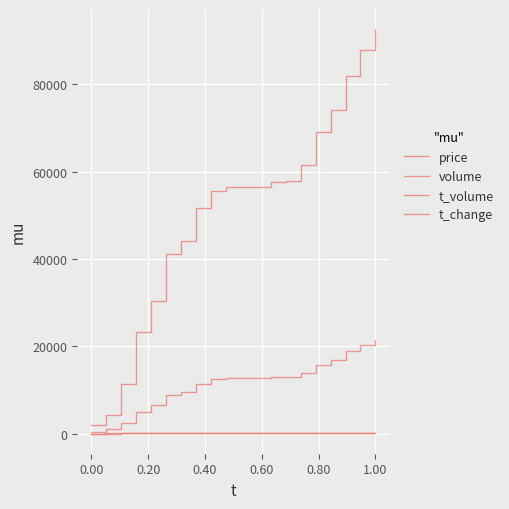

Reading left to right, list all the values displayed in this chart.

price: 2.1	3.6	3.6	4.2	5.4	7.4	9.3	11.7	14.2	16.5	18.6	20.6	22.4	24.1	26.4	29.2	31.9	34.6	37.1	39.1
volume: 1885.0	4195.0	11360.0	23179.0	30305.0	41028.0	44090.0	51732.0	55604.0	56460.0	56586.0	56586.0	57569.0	57824.0	61616.0	68992.0	74074.0	81892.0	87807.0	92637.0
t_volume: 432.0	967.0	2427.0	4938.0	6437.0	8879.0	9588.0	11424.0	12386.0	12609.0	12654.0	12654.0	12900.0	12949.0	13843.0	15658.0	16915.0	18850.0	20277.0	21440.0
t_change: 0.6	1.3	3.4	6.9	9.1	12.3	13.2	15.5	16.7	16.9	17.0	17.0	17.3	17.4	18.5	20.7	22.2	24.6	26.3	27.8